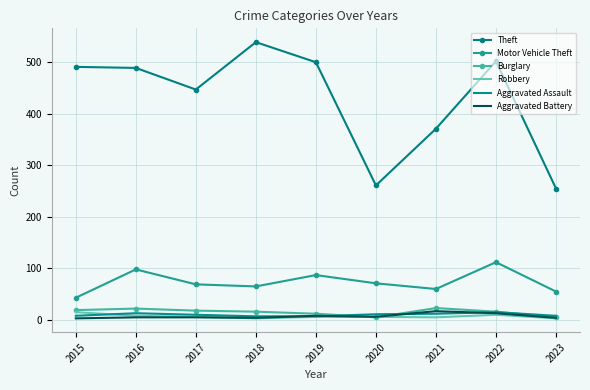

True or false: Burglary and Aggravated Assault cross at least once.

True